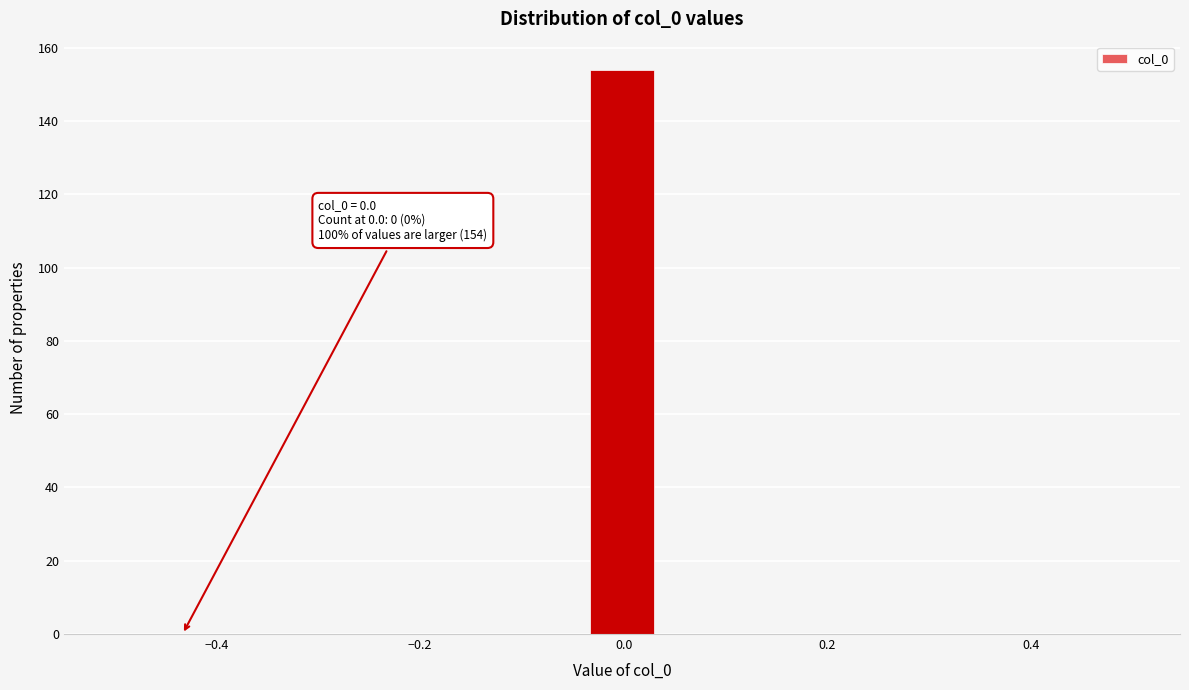

Read against the x-axis, roughly where is the centre of the tallest bar?

0.00